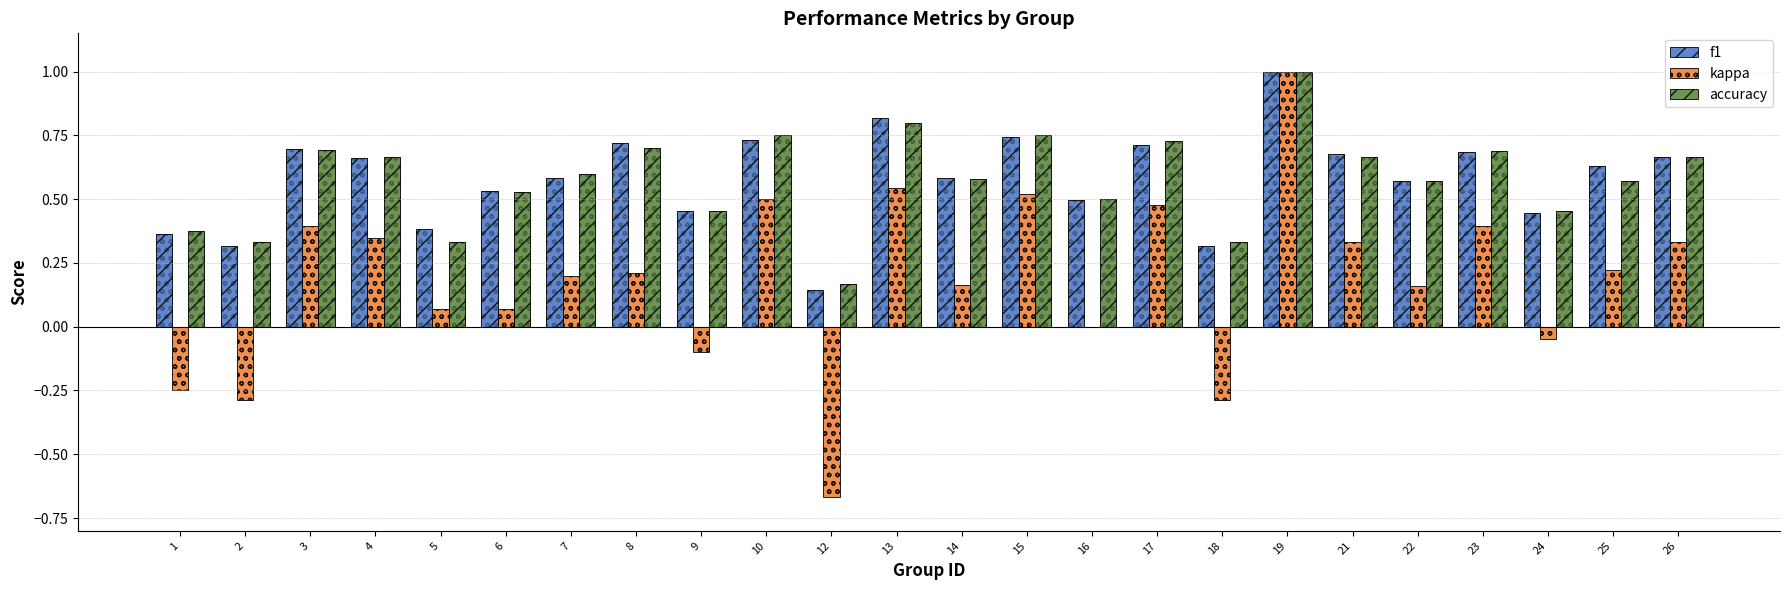

The f1 series shows 0.3 at 4. True or false?

False